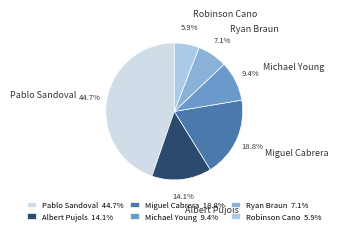

How many slices are in this pie chart?

6